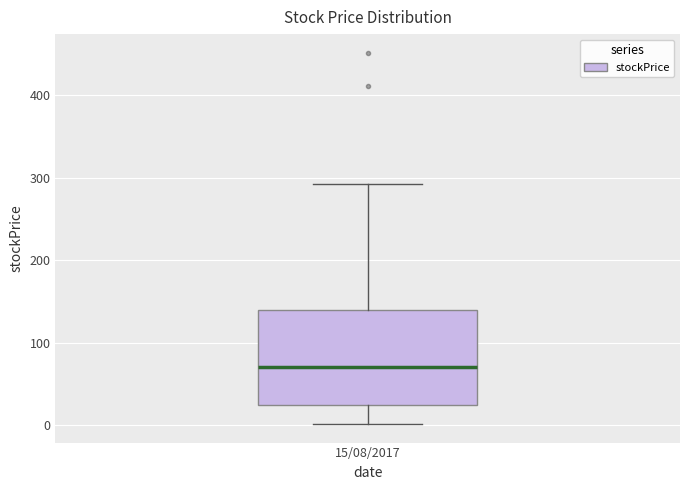

Where is the lower edge of the box for 15/08/2017 on the y-axis? The values are not printed on the chart, so give them approximately, as read against the axis.

20